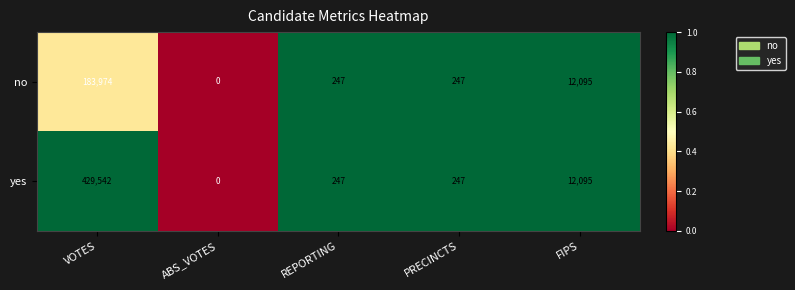

True or false: yes has a value of 18714 at FIPS.

False